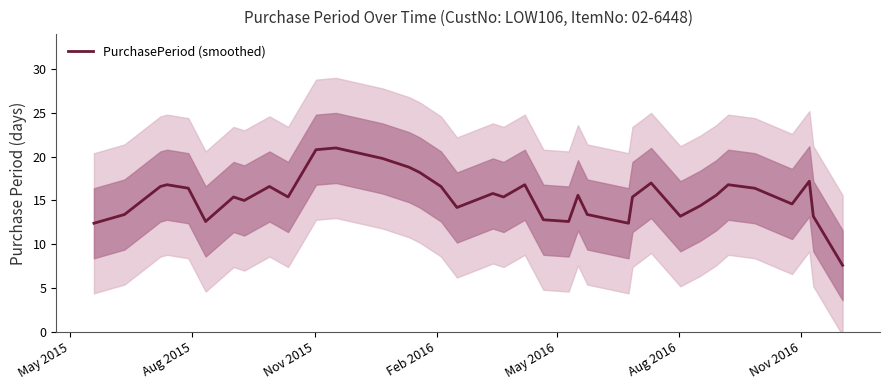

What is the maximum value for PurchasePeriod (smoothed)?

21.0